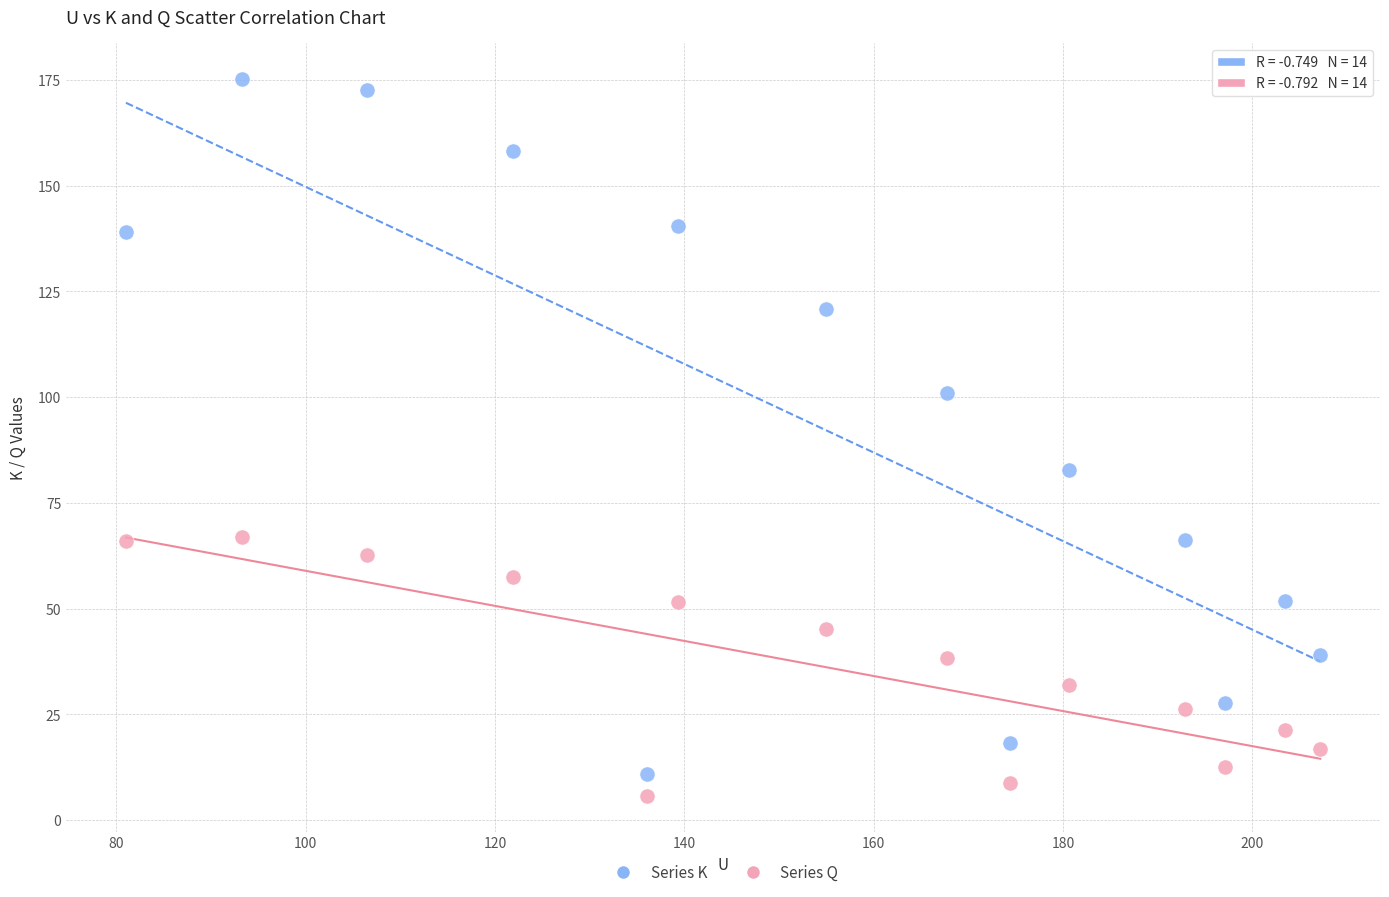

Across all data points, what is the range of Y values (max minus min)?

169.5